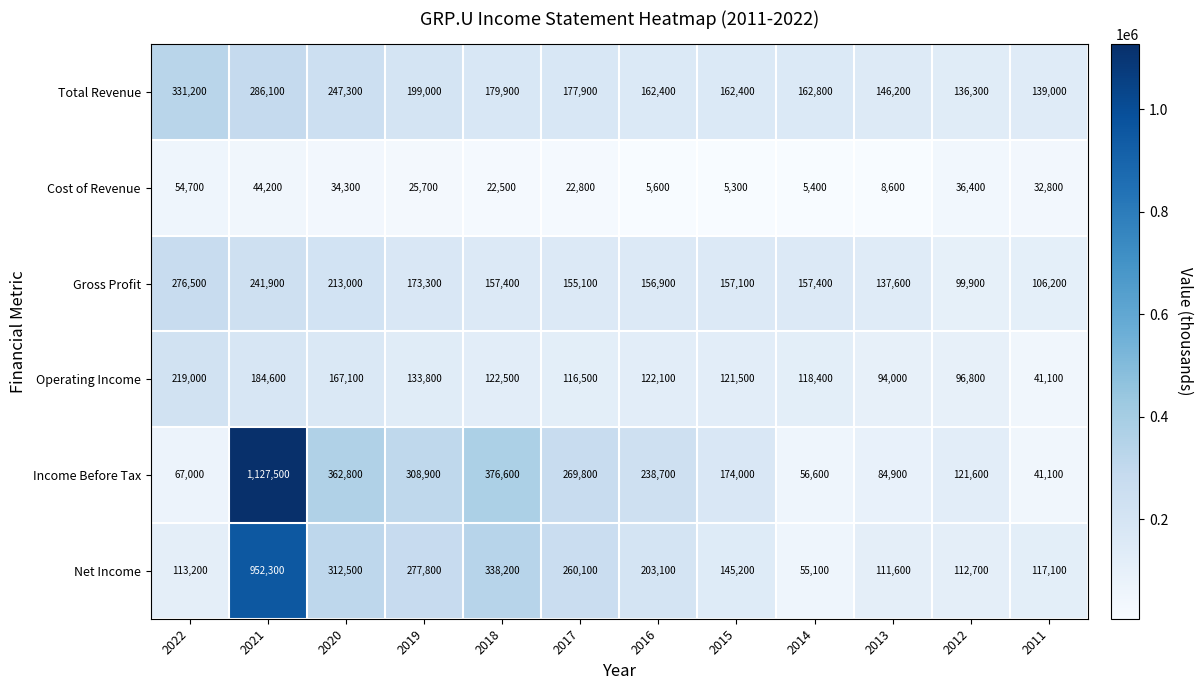

Between 2020 and 2016, which series saw the biggest shift?

Income Before Tax